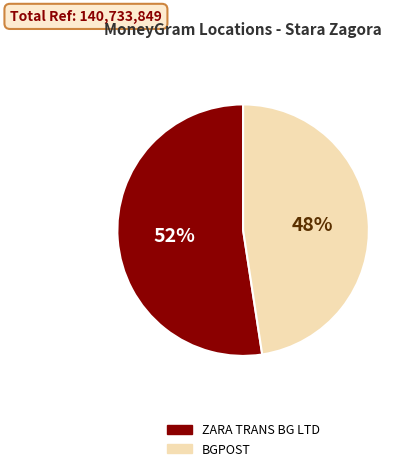

To the nearest percent, what is the average slice percentage?

50%